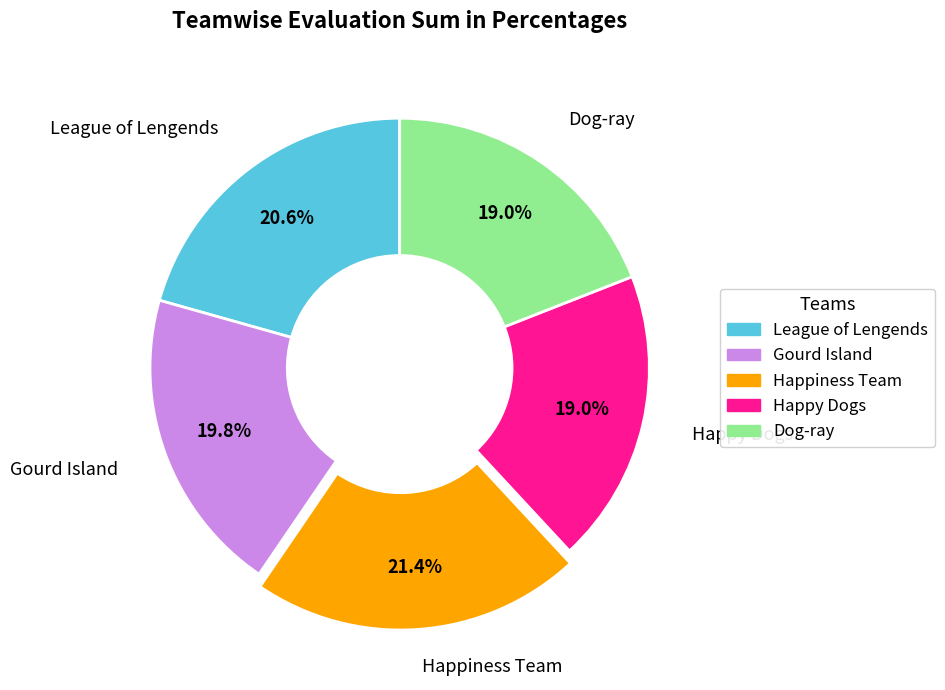

Is there any slice that represents more than half of the pie?

No